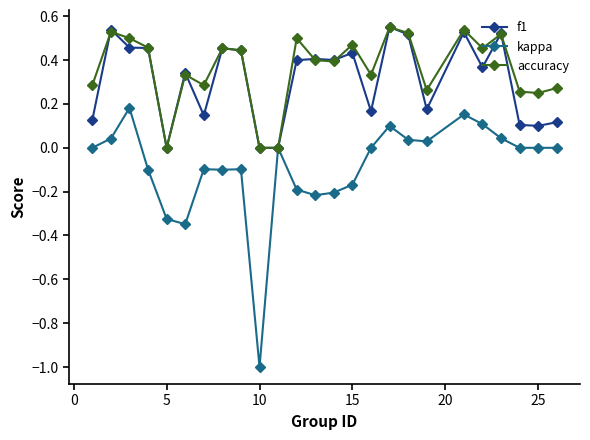

Which series has the largest range (max minus min)?

kappa